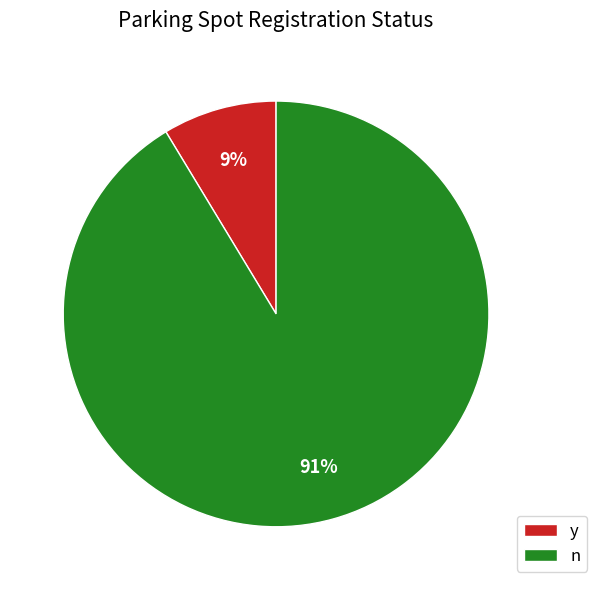

Count the number of slices in the pie.

2